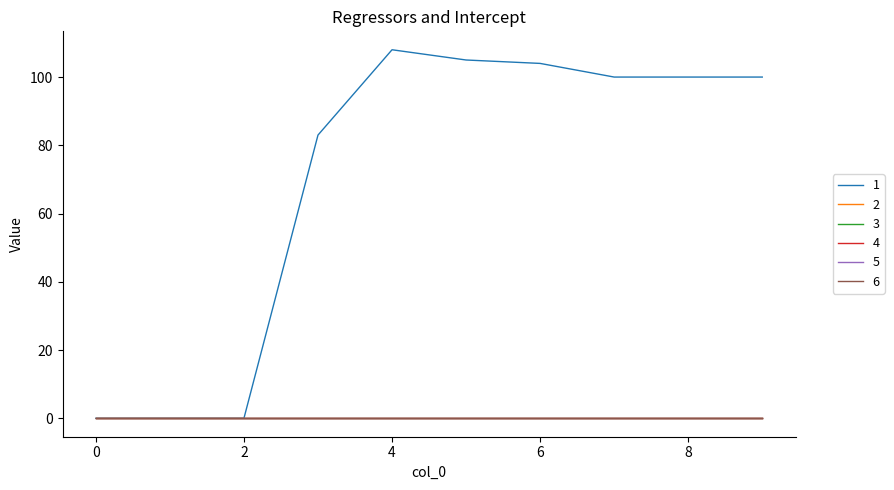

Does the chart display data point markers on the line(s)?

No